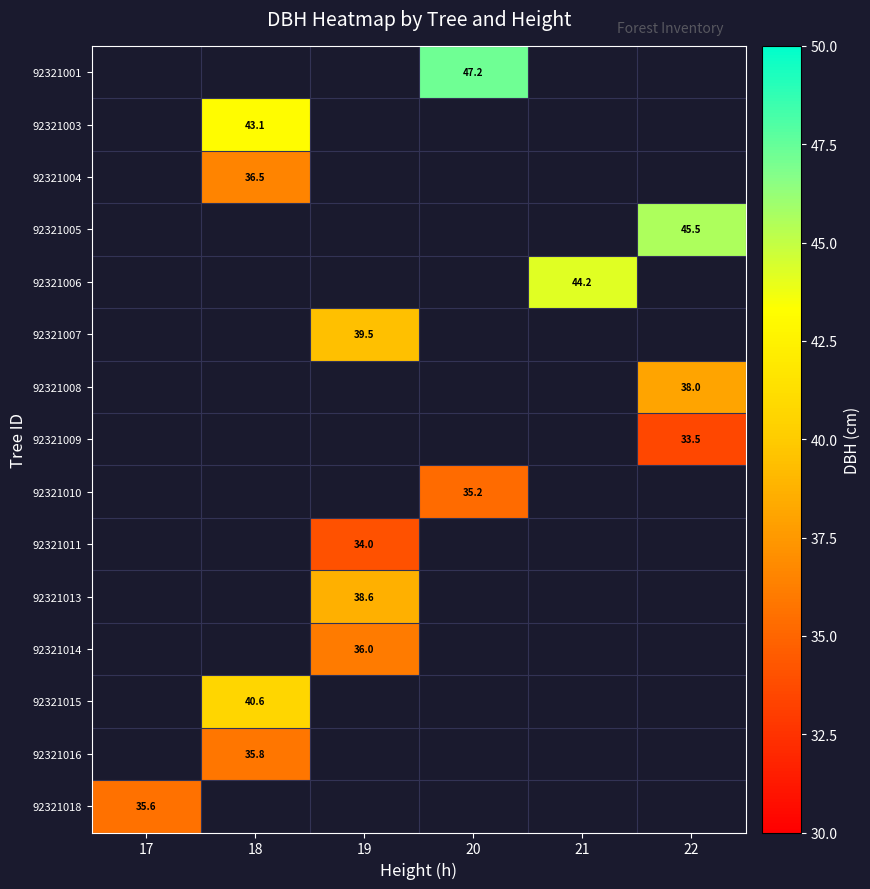

What is the greatest value displayed?

47.2